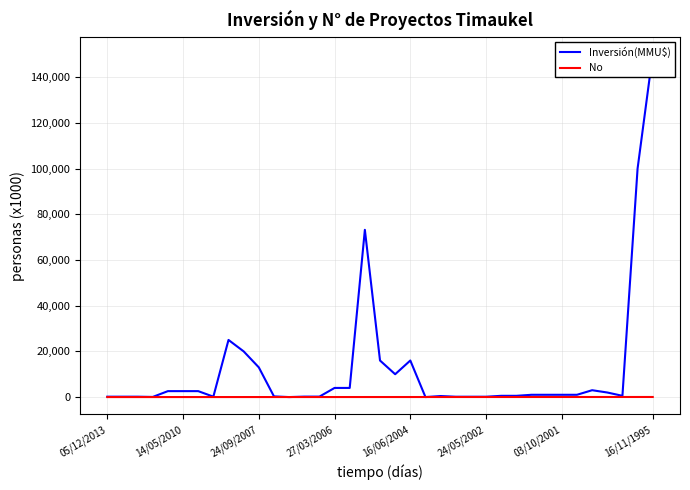

What is the difference between the maximum and second lowest values in the Inversión(MMU$) series?

150000